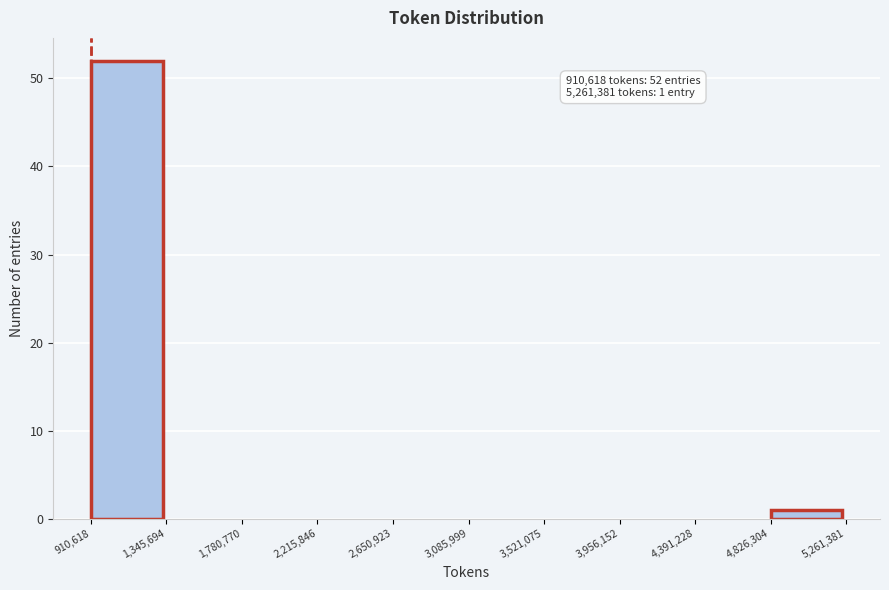

Over which range of the x-axis is the bar tallest?

910,618 to 1,345,694